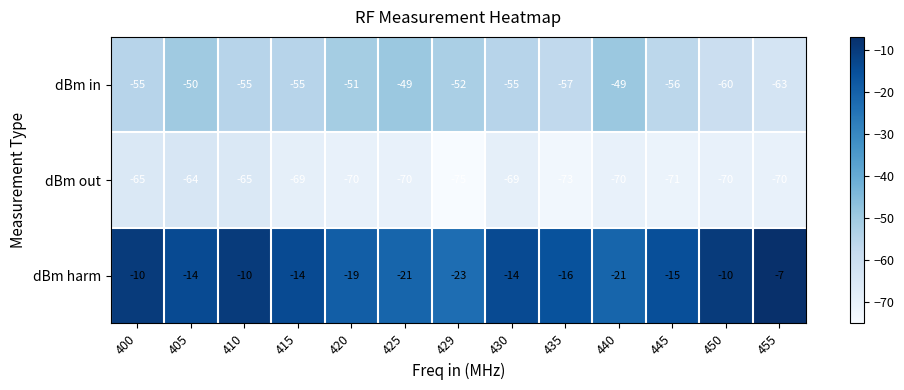

What is the difference between the highest and lowest values at 455?

63